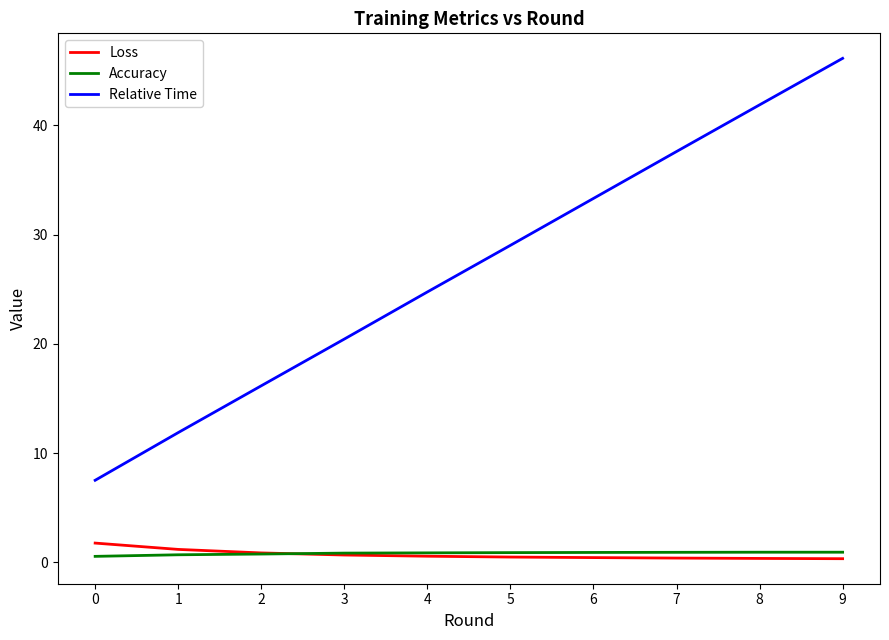

What is the difference between the maximum and second lowest values in the Loss series?

1.4